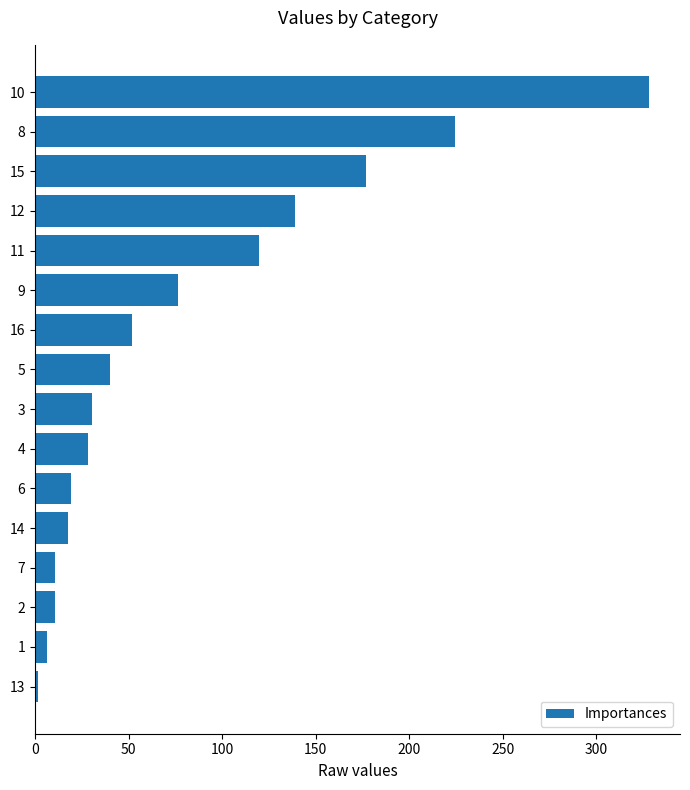

What is the difference between the second highest and minimum values?

223.0